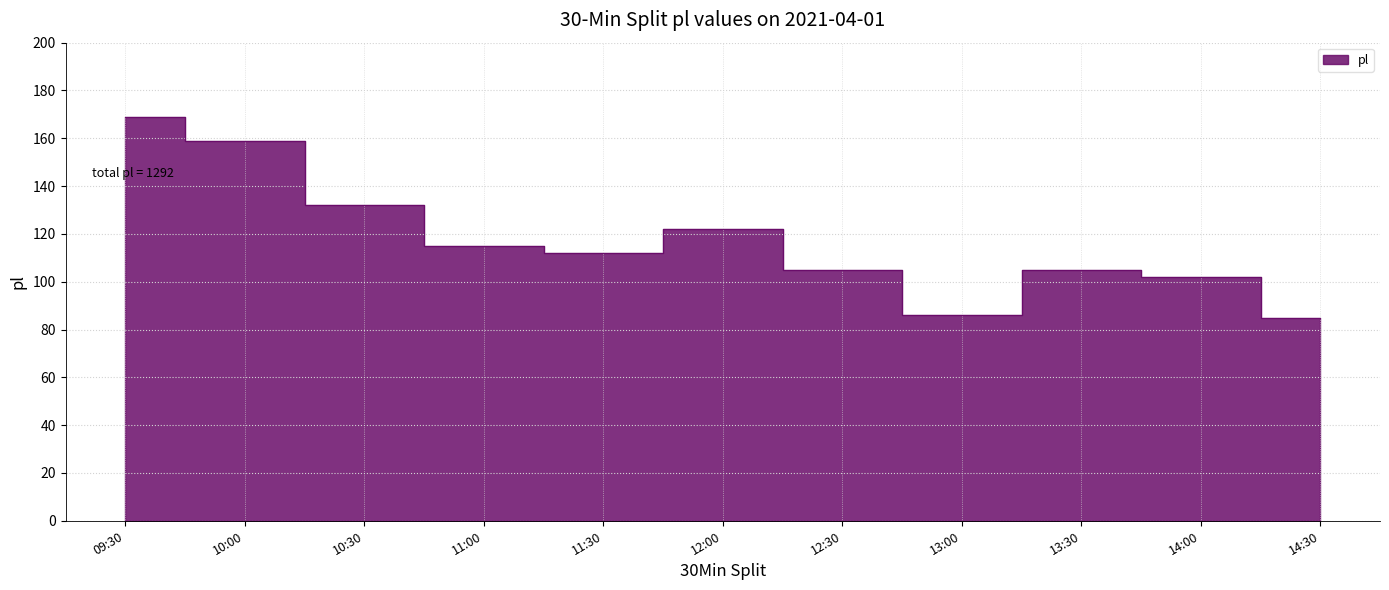

What is the sum of the values at 14:00 and 10:30?

234